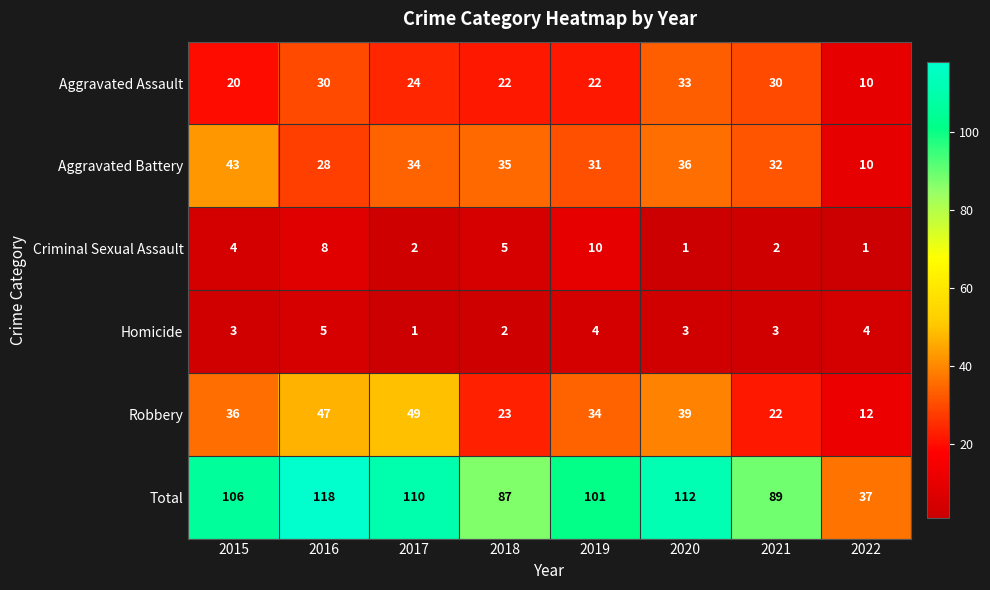

What is the average value of the Aggravated Battery series?

31